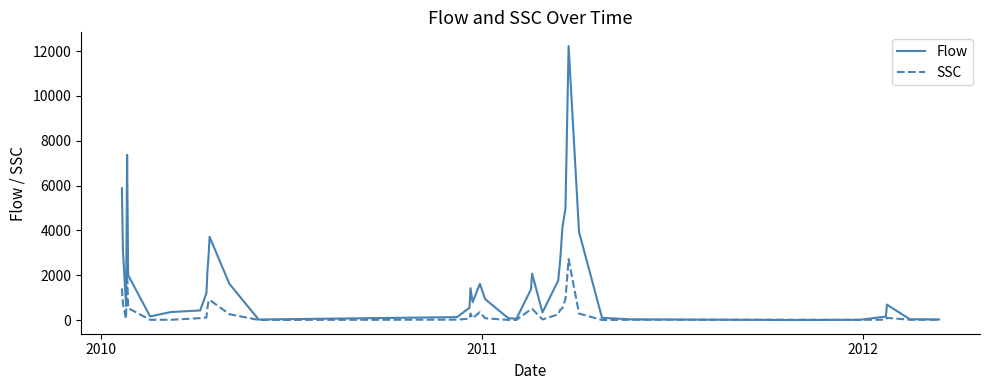

What is the maximum value for Flow?

12222.3